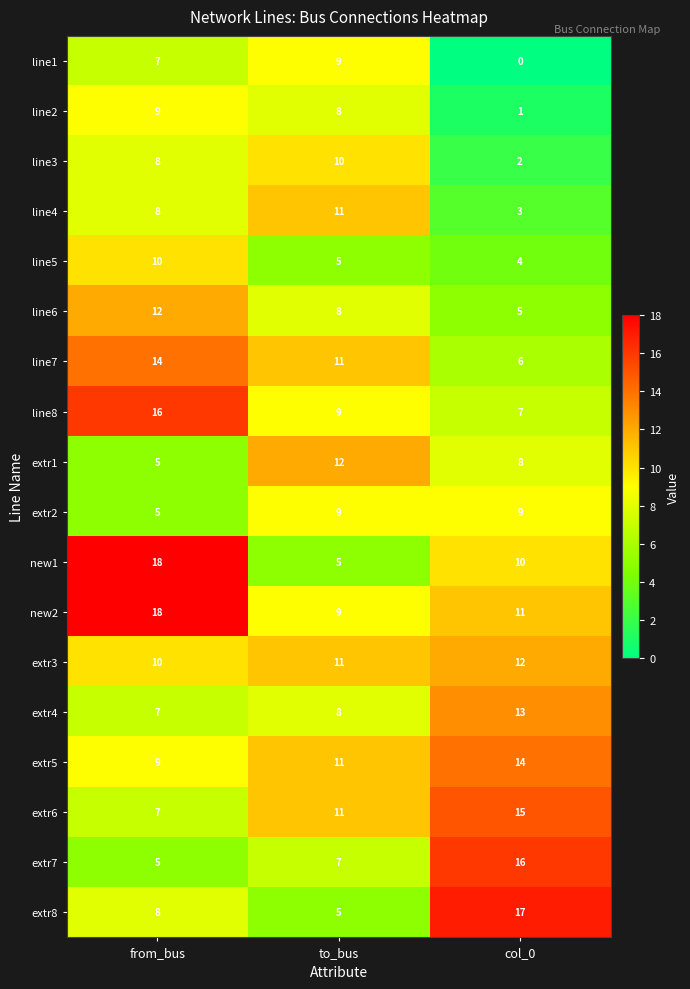

What is the difference between the highest and lowest values at to_bus?

7